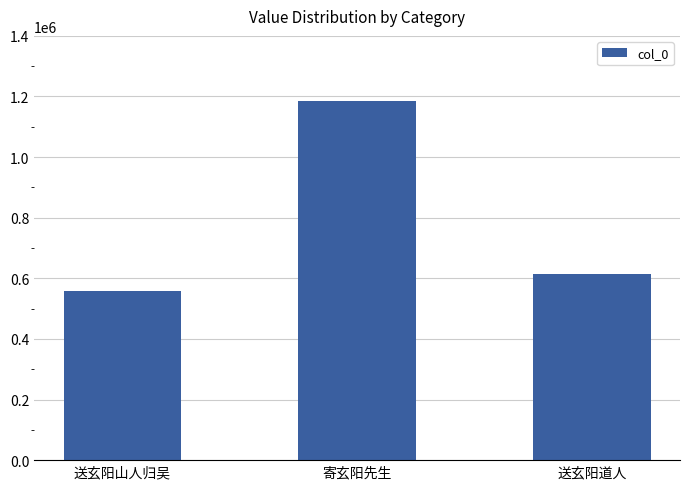

The value at 送玄阳山人归吴 is 557213. True or false?

True